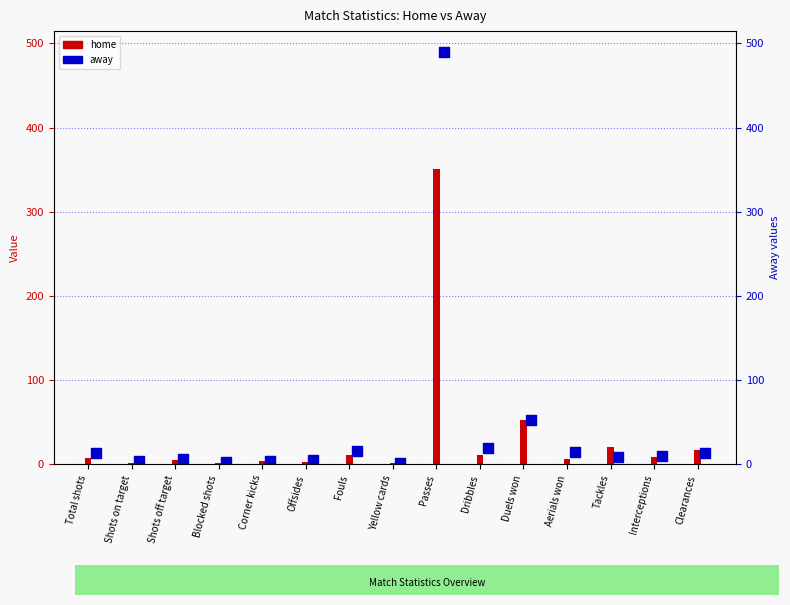

At how many categories does at least one series exceed 114?

1